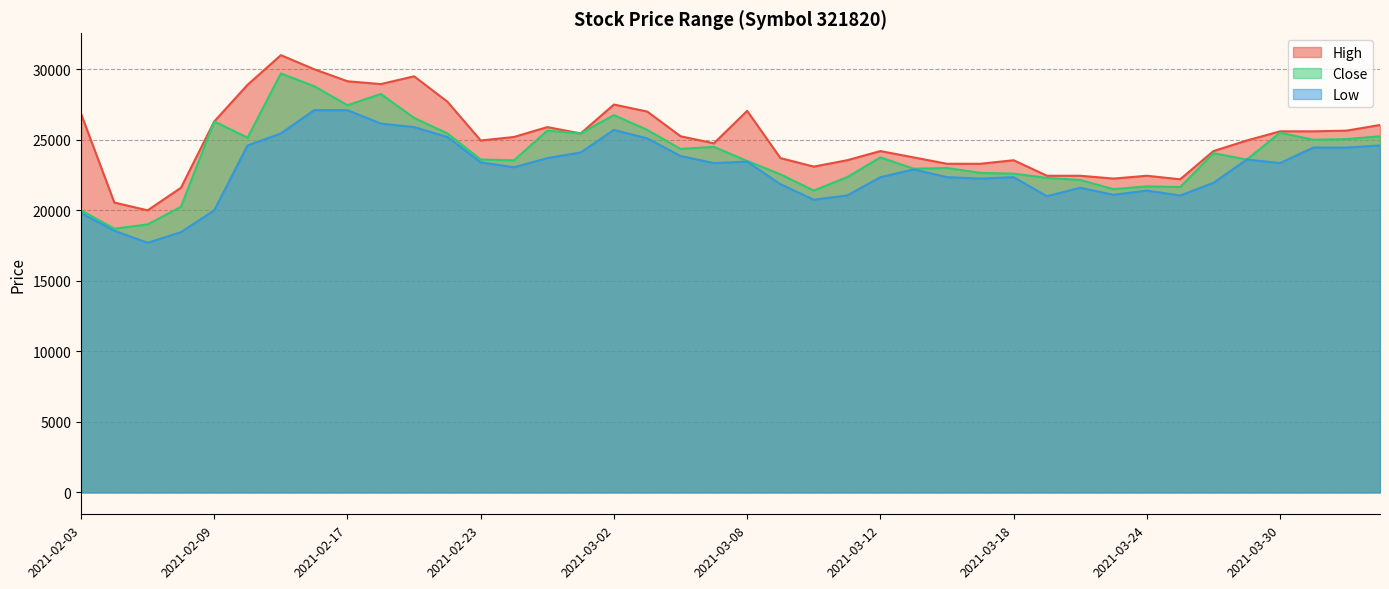

What is the difference between the Low values at 2021-02-25 and 2021-02-16?

3400